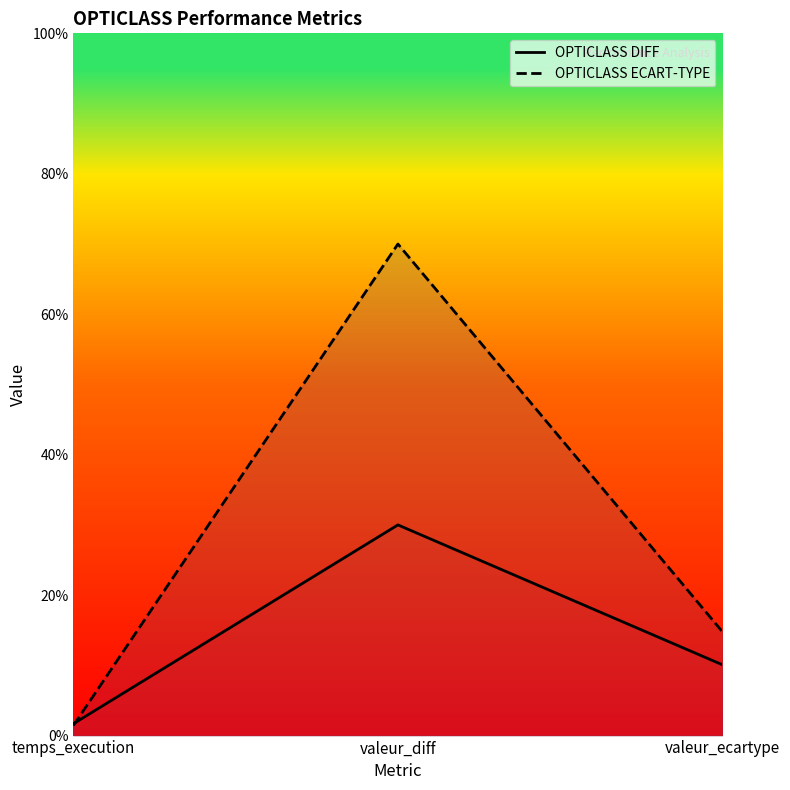

Between valeur_diff and valeur_ecartype, which series saw the biggest shift?

OPTICLASS ECART-TYPE